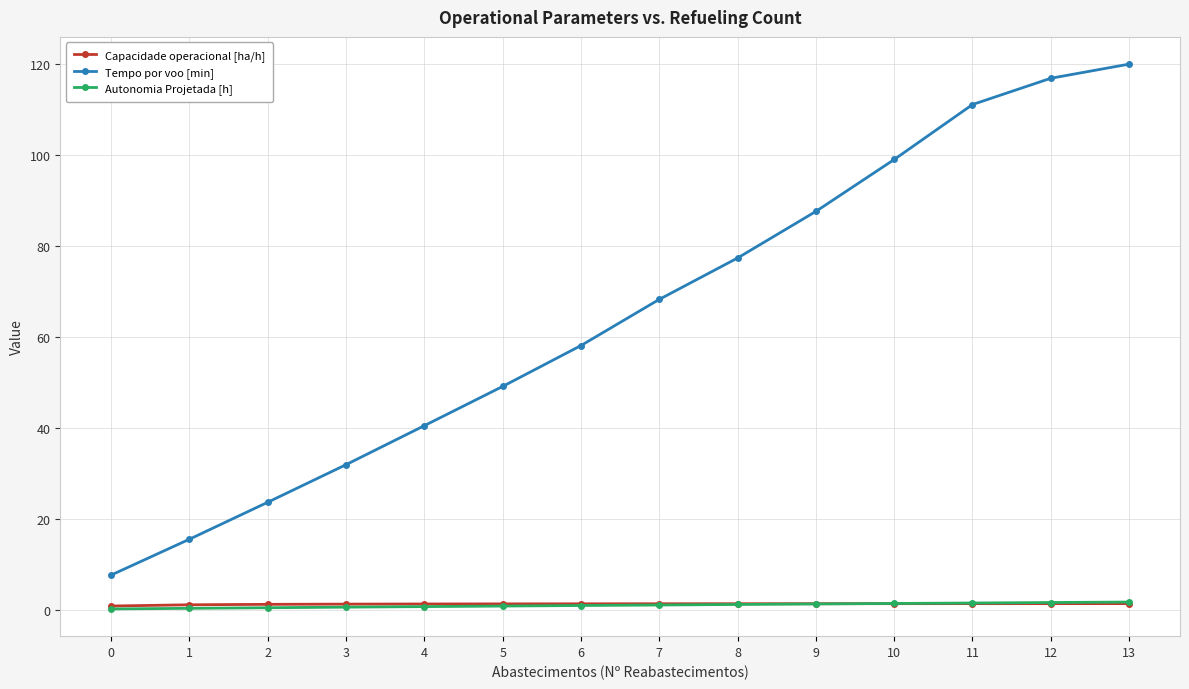

What is the difference between the Autonomia Projetada [h] values at 0 and 11?

1.3